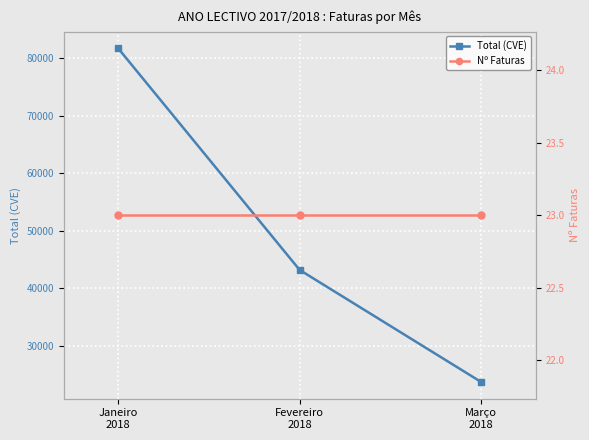

Rank the categories by Total (CVE) value from lowest to highest.

Março
2018, Fevereiro
2018, Janeiro
2018